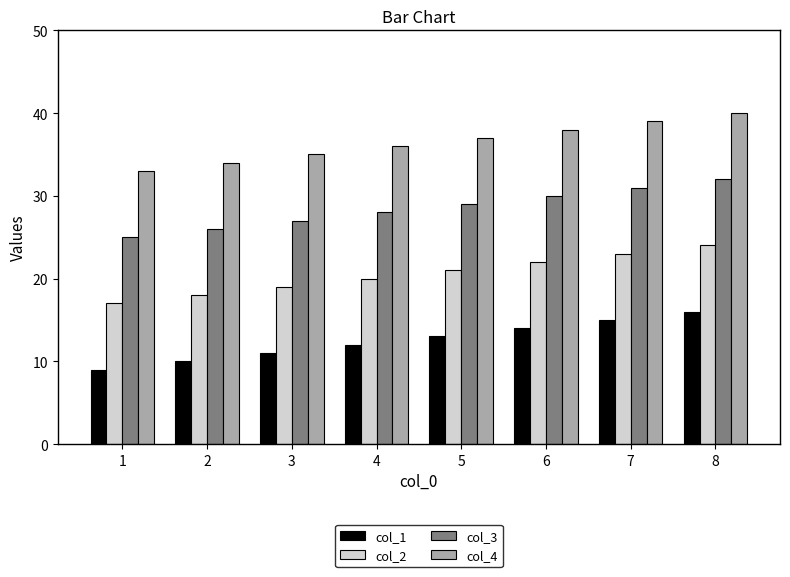

What is the sum of the col_3 values at 4 and 1?

53